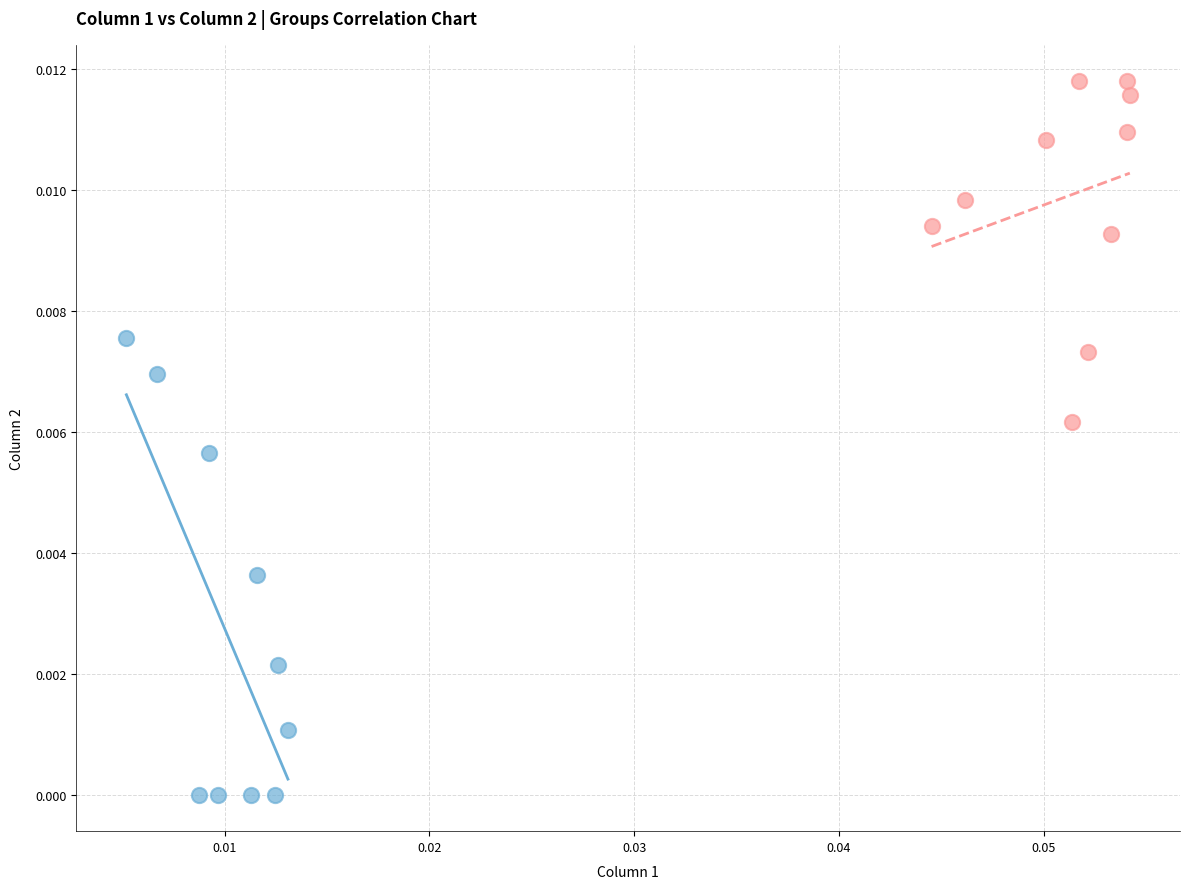

Which series reaches the minimum Y coordinate?

Group A (col_1 vs col_2)